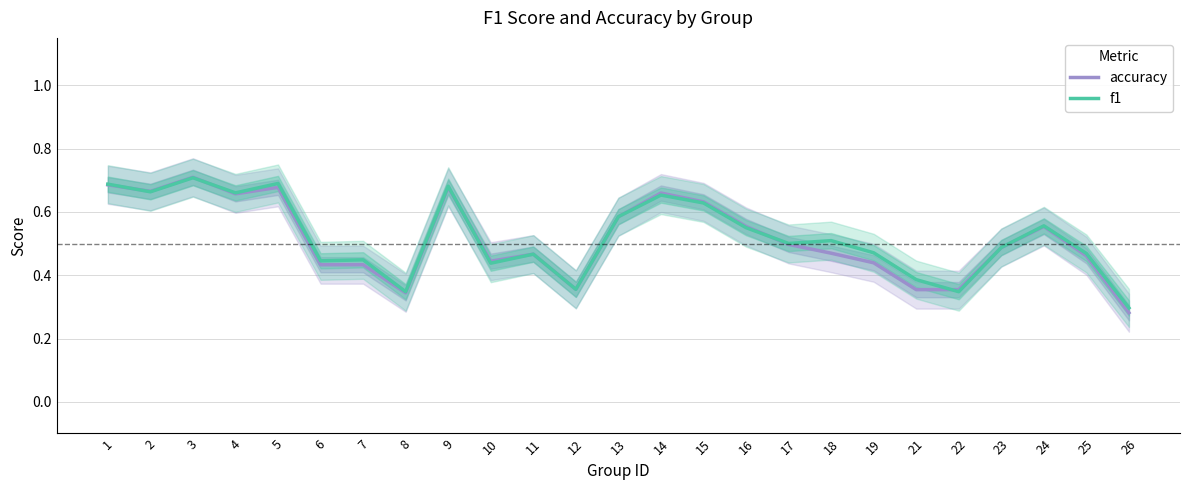

Is this an area chart (filled region under the line)?

No